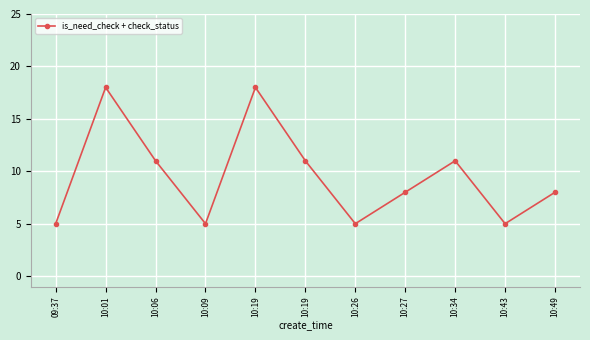

What is the minimum value shown in the chart?

5